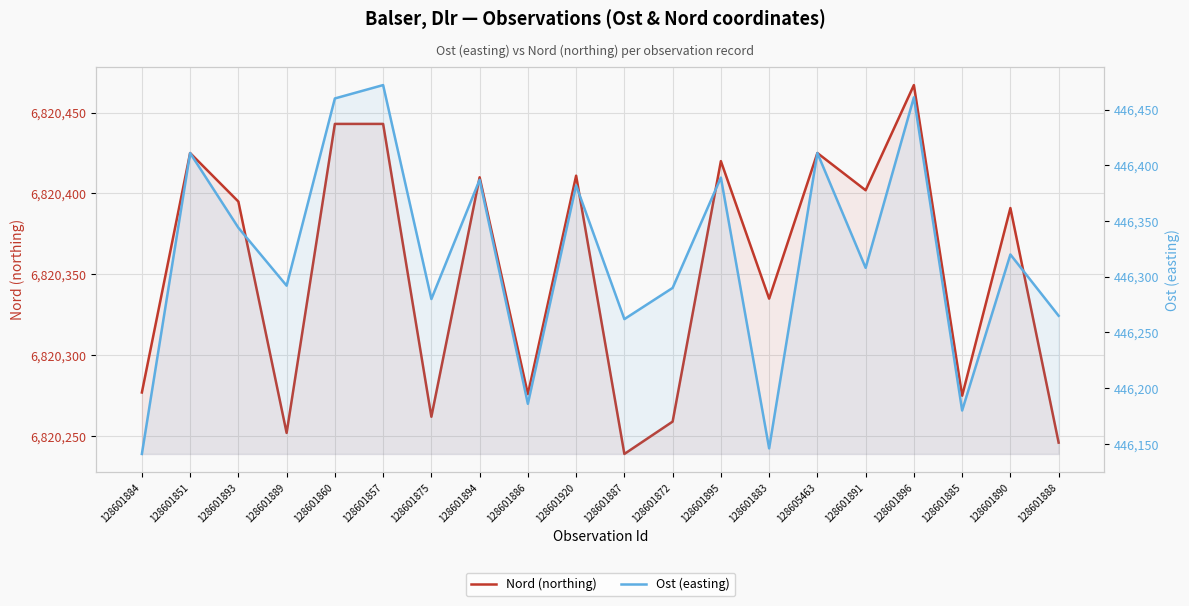

True or false: Nord (northing) has a value of 6820262 at 128601875.

True